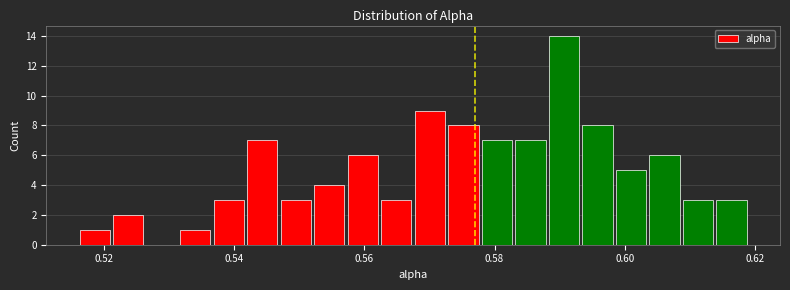

Around what value on the x-axis is the tallest bar? Give the approximate position of its centre, as read against the axis.

0.590